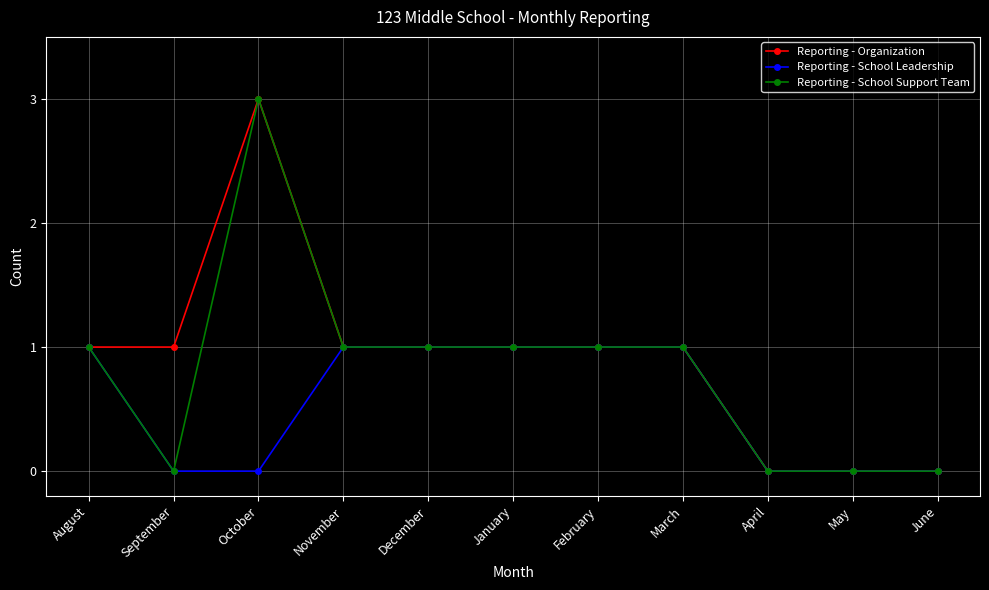

Reading right to left, extract all data points from this chart.

Reporting - Organization: June=0	May=0	April=0	March=1	February=1	January=1	December=1	November=1	October=3	September=1	August=1
Reporting - School Leadership: June=0	May=0	April=0	March=1	February=1	January=1	December=1	November=1	October=0	September=0	August=1
Reporting - School Support Team: June=0	May=0	April=0	March=1	February=1	January=1	December=1	November=1	October=3	September=0	August=1